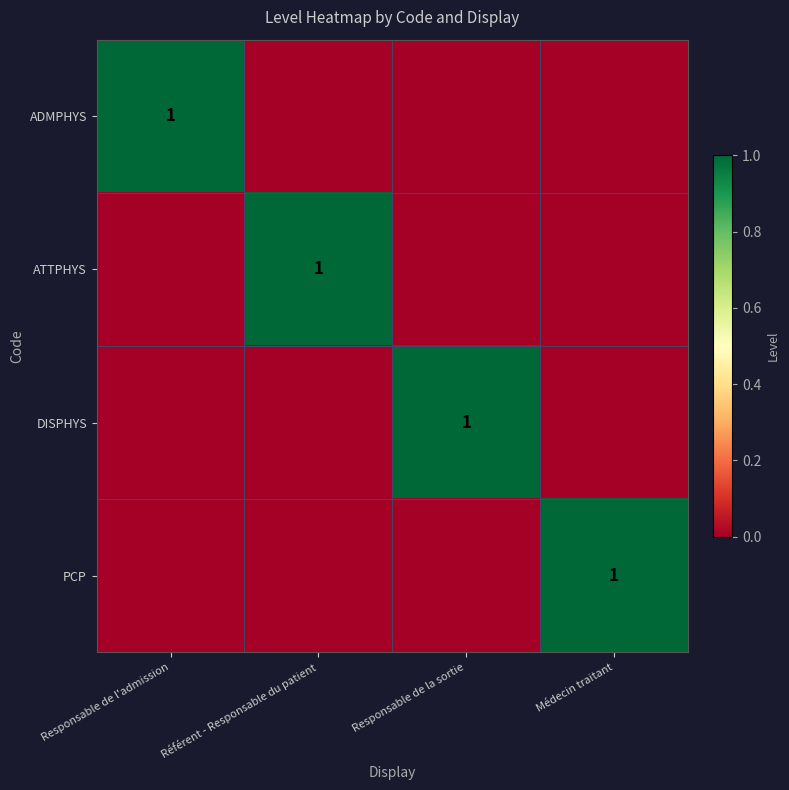

What is the total value across all series at Responsable de l'admission?

1